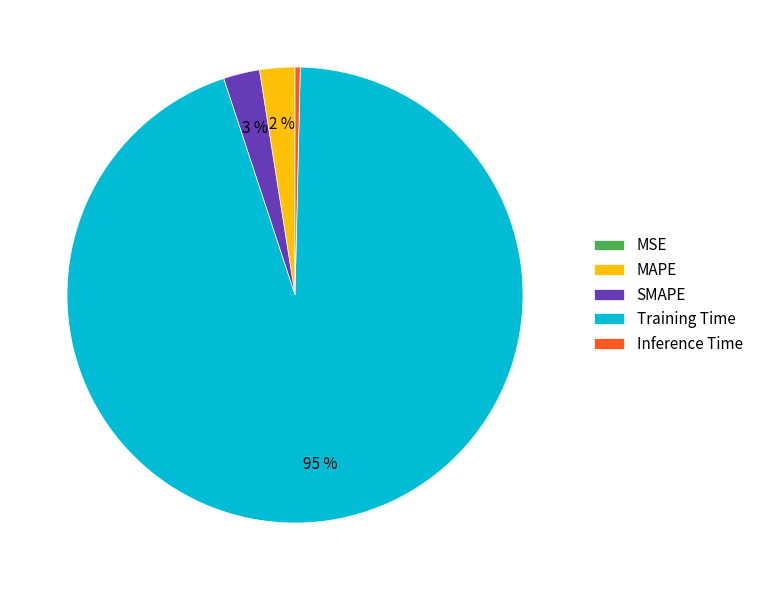

To the nearest percent, what is the difference between the largest and smallest slice percentages?

95%